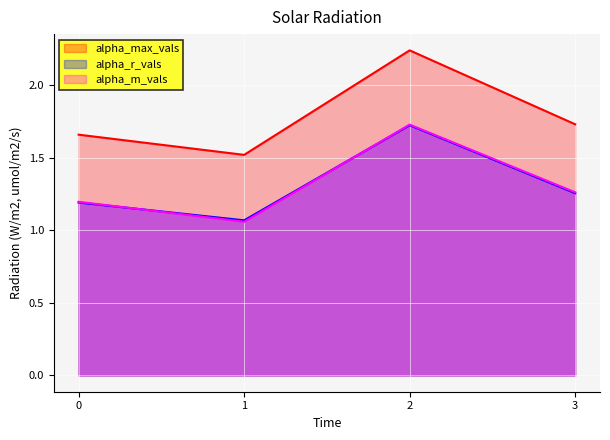

At which category is the sum across all series the highest?

2